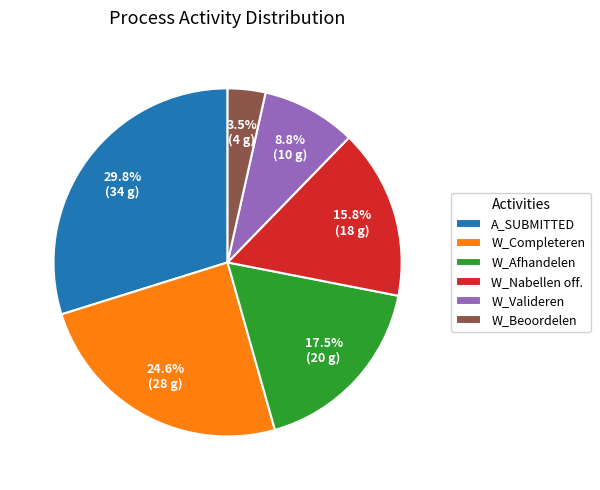

What percentage do W_Completeren and W_Afhandelen together represent?

42.1%